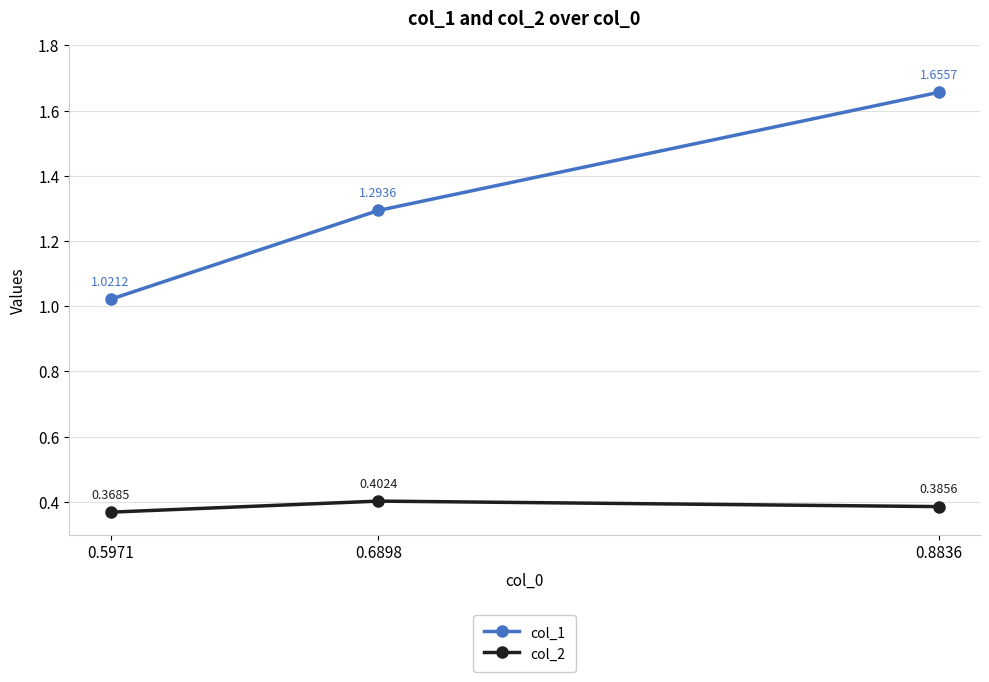

How many categories are shown in the chart?

3